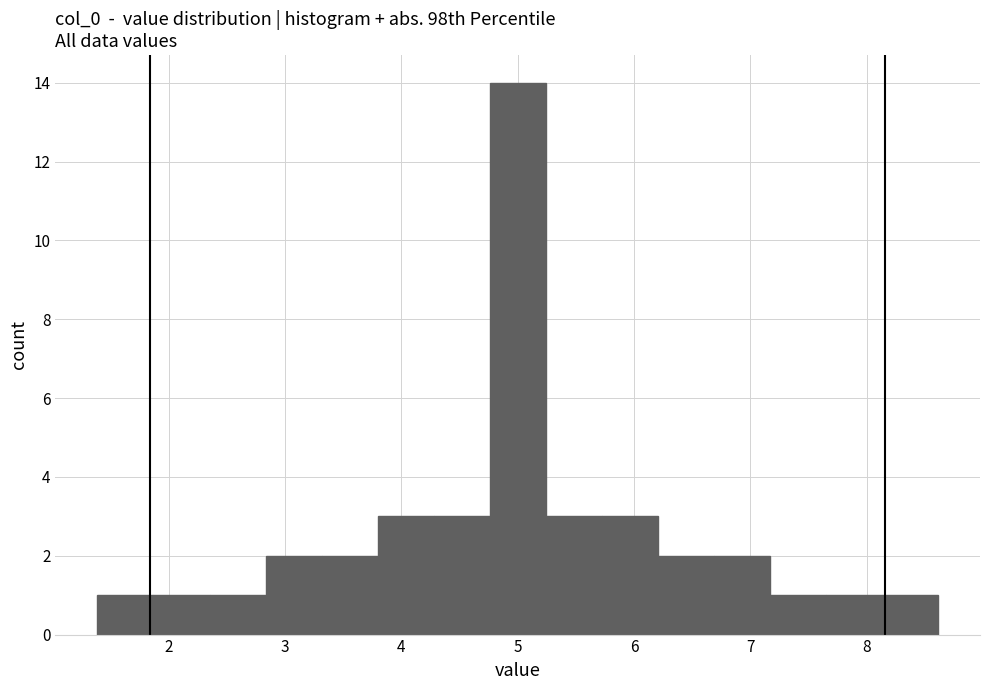

Reading left to right, list every bar in this chart as the range it spans on the x-axis followed by its height. Neither the bar edges nor the heights are printed on the chart, so give them approximately, as read against the axes.

1.4 to 1.9: 1
1.9 to 2.4: 1
2.4 to 2.8: 1
2.8 to 3.3: 2
3.3 to 3.8: 2
3.8 to 4.3: 3
4.3 to 4.8: 3
4.8 to 5.2: 14
5.2 to 5.7: 3
5.7 to 6.2: 3
6.2 to 6.7: 2
6.7 to 7.2: 2
7.2 to 7.6: 1
7.6 to 8.1: 1
8.1 to 8.6: 1